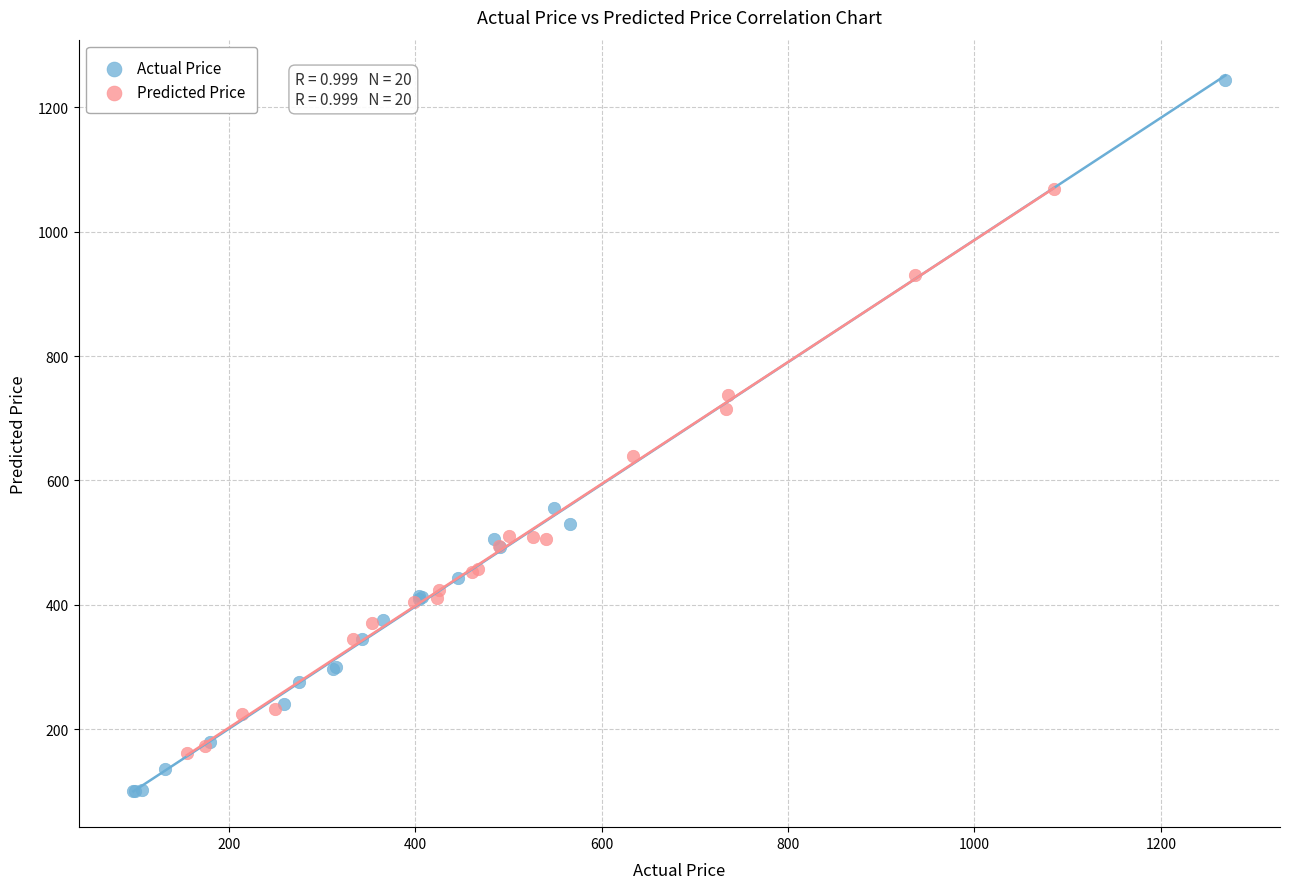

Which series contains the highest Y value?

Actual Price